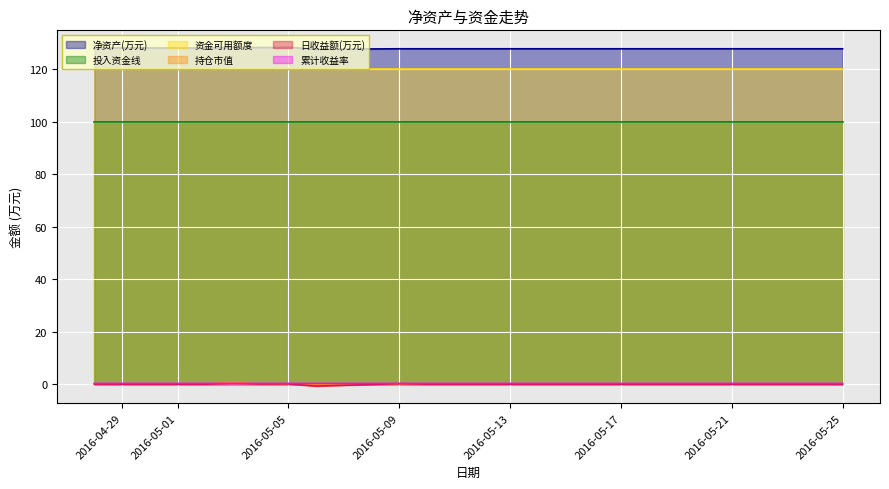

At which label is 累计收益率 closest to 0?

2016-05-06